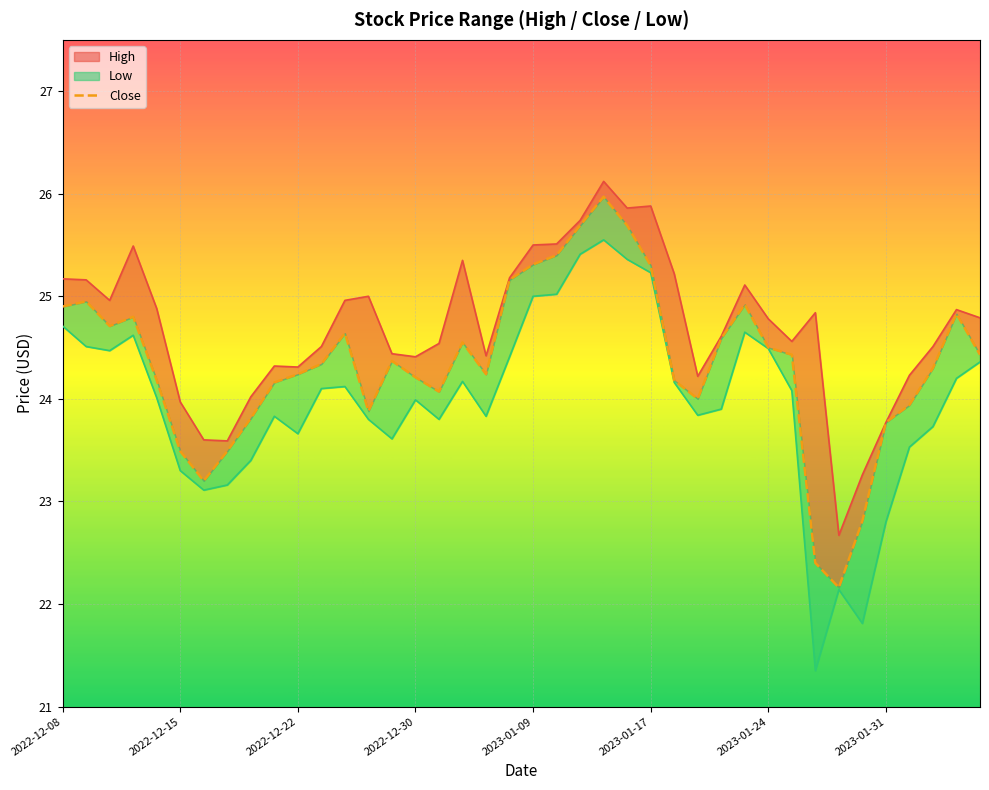

Reading right to left, extract all data points from this chart.

High: 24.8	24.9	24.5	24.2	23.8	23.3	22.7	24.8	24.6	24.8	25.1	24.6	24.2	25.2	25.9	25.9	26.1	25.7	25.5	25.5	25.2	24.4	25.4	24.5	24.4	24.4	25.0	25.0	24.5	24.3	24.3	24.0	23.6	23.6	24.0	24.9	25.5	25.0	25.2	25.2
Low: 24.4	24.2	23.7	23.5	22.8	21.8	22.1	21.4	24.1	24.5	24.6	23.9	23.8	24.2	25.2	25.4	25.5	25.4	25.0	25.0	24.4	23.8	24.2	23.8	24.0	23.6	23.8	24.1	24.1	23.7	23.8	23.4	23.2	23.1	23.3	24.0	24.6	24.5	24.5	24.7
Close: 24.4	24.8	24.3	23.9	23.8	22.8	22.2	22.4	24.4	24.5	24.9	24.6	24.0	24.2	25.3	25.7	26.0	25.7	25.4	25.3	25.2	24.2	24.5	24.1	24.2	24.4	23.9	24.6	24.3	24.2	24.2	23.8	23.5	23.2	23.5	24.2	24.8	24.7	25.0	24.9